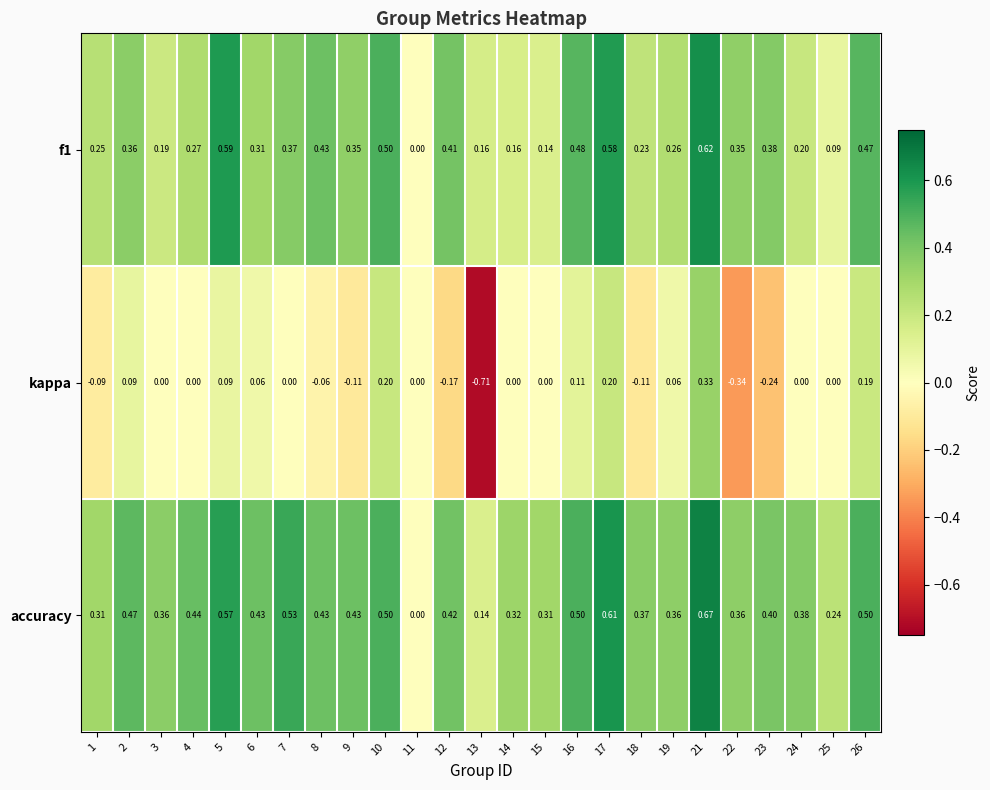

Which series has the largest total across all categories?

accuracy